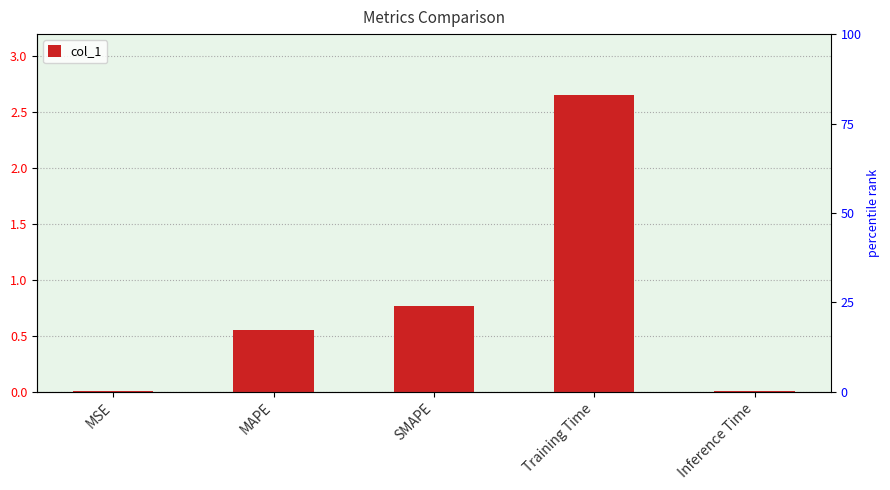

What is the maximum value shown in the chart?

2.7